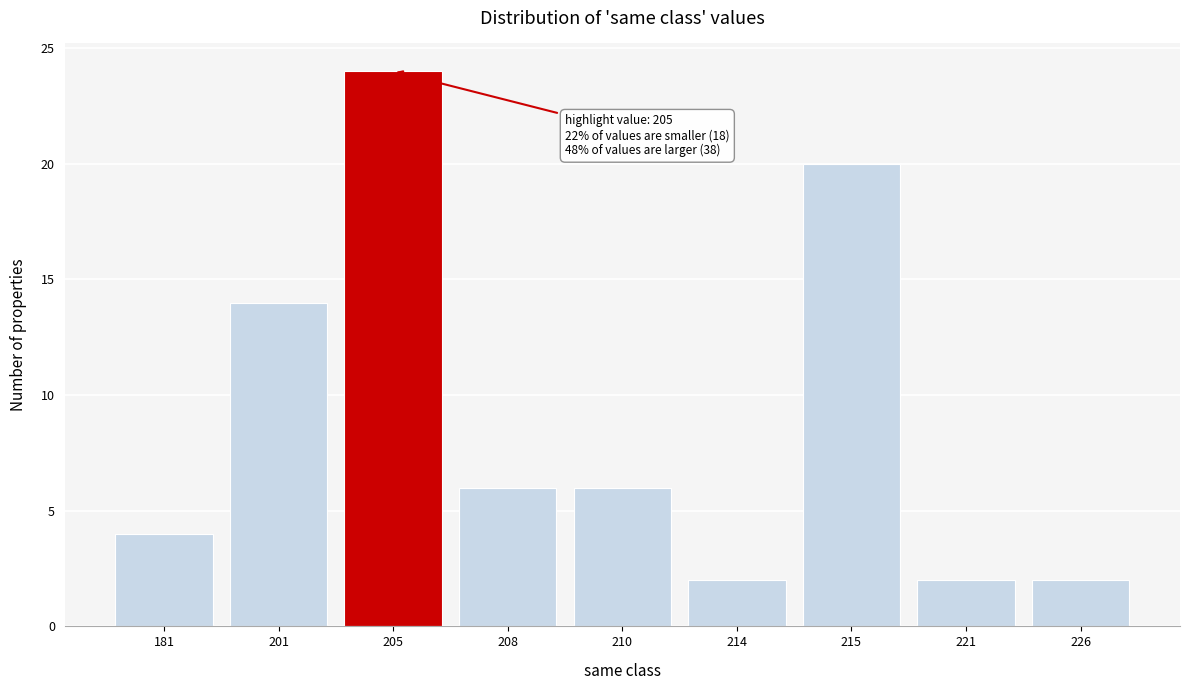

Reading right to left, extract all data points from this chart.

2	2	20	2	6	6	24	14	4